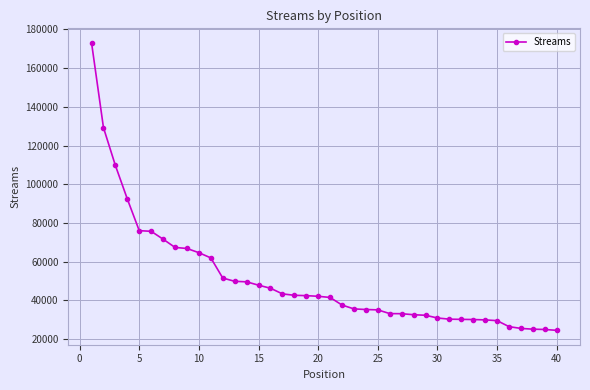

How many categories are shown in the chart?

40